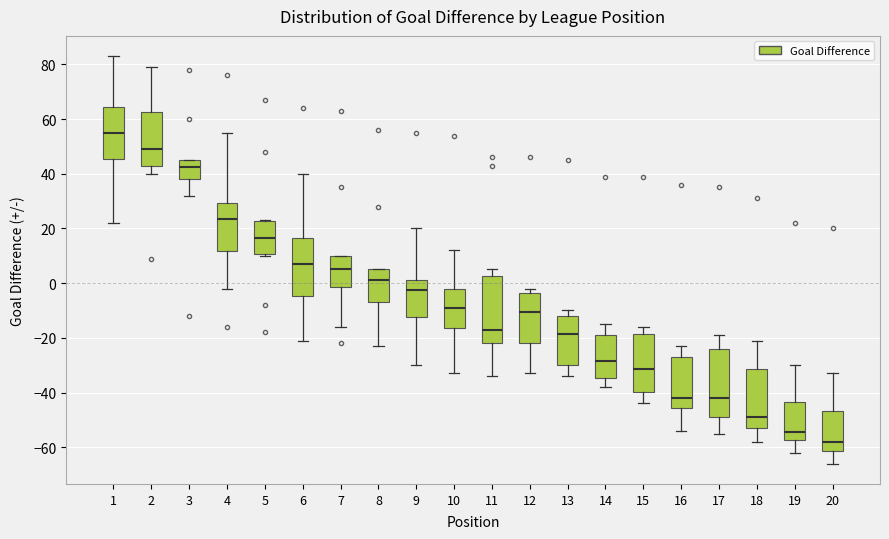

Which box's median line is the highest?

1